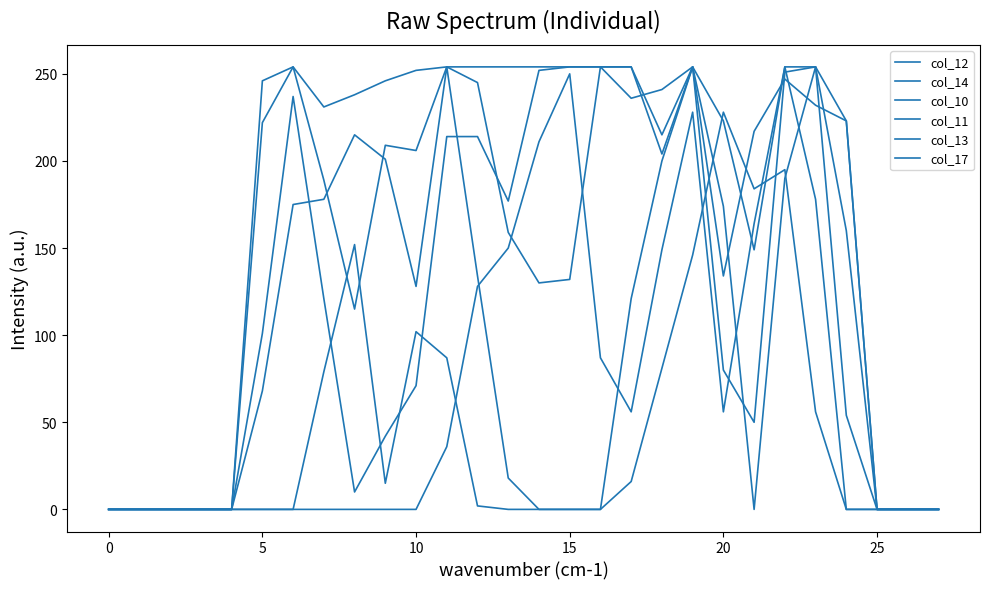

At which category does col_11 reach its first local peak?

8